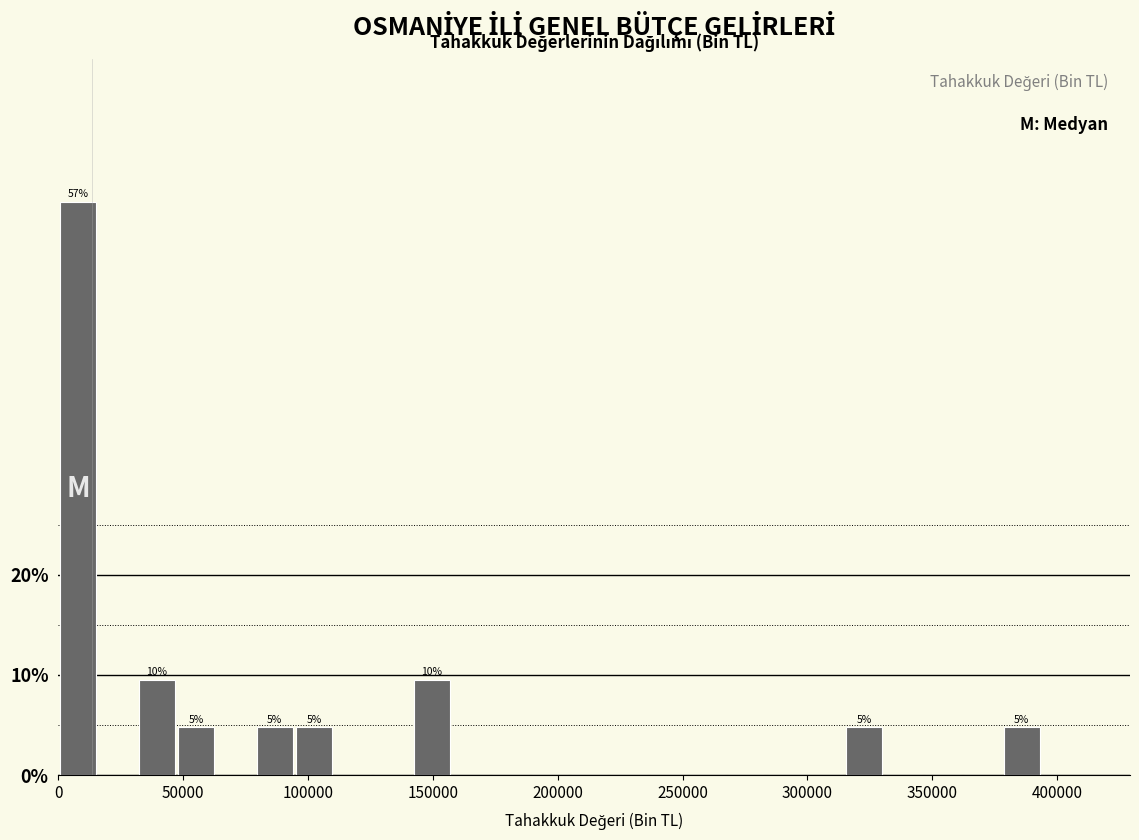

Read against the x-axis, roughly where is the centre of the tallest bar?

10000